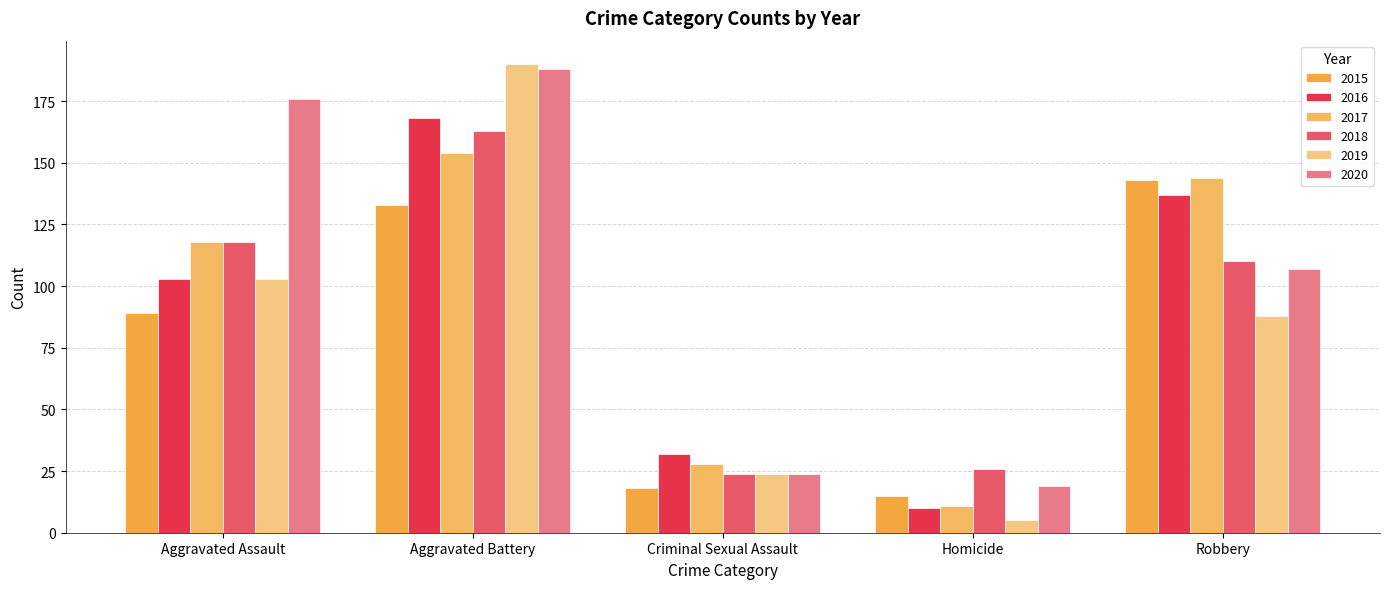

Is the value of 2015 at Aggravated Battery greater than the value of 2018 at Robbery?

Yes